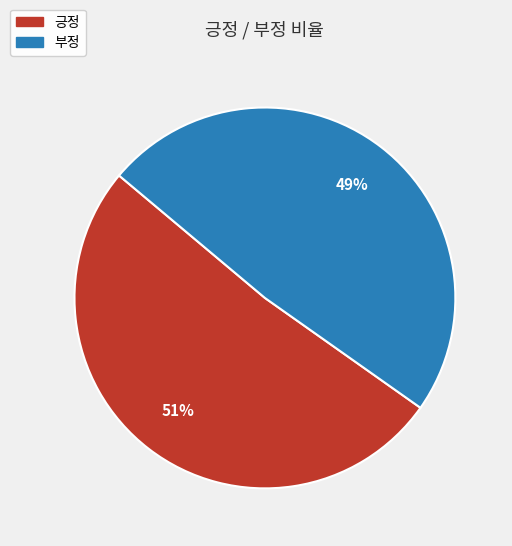

How many segments does this pie chart have?

2